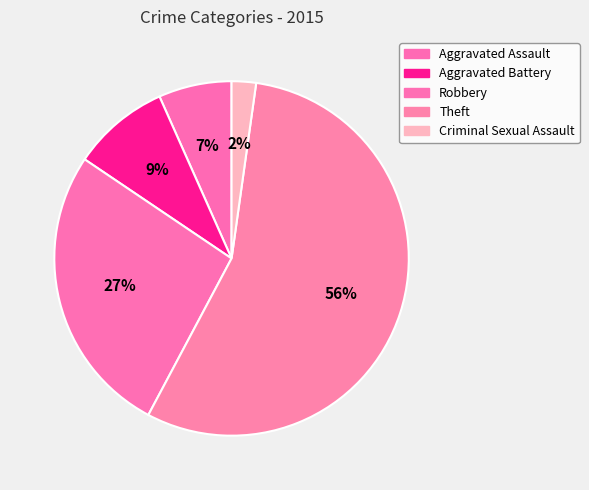

Count the number of slices in the pie.

5